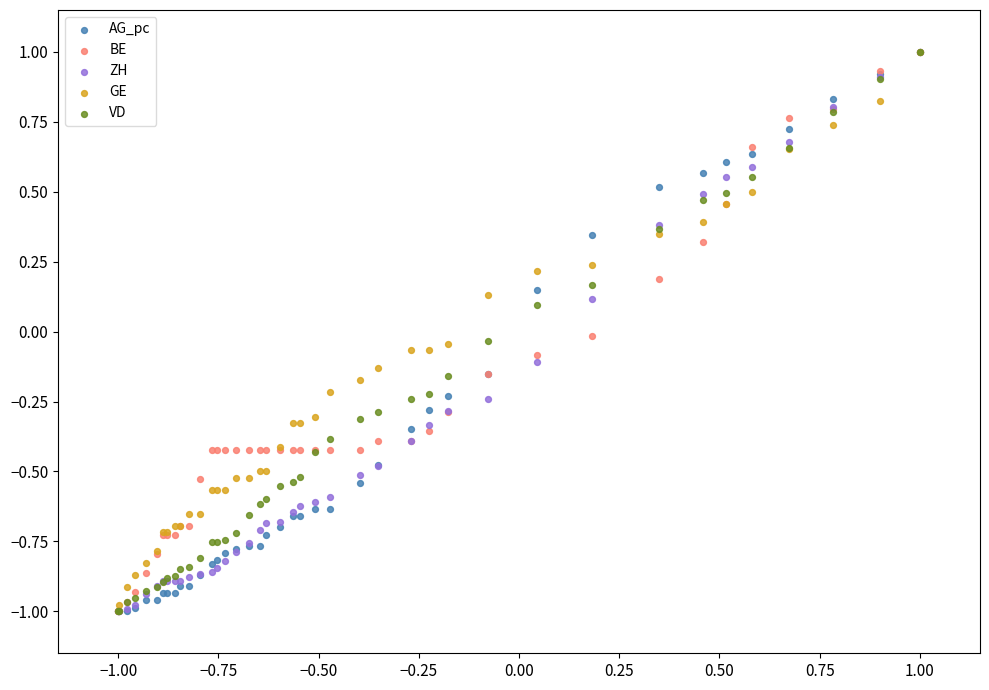

What are all the series names shown in the legend?

AG_pc, BE, ZH, GE, VD